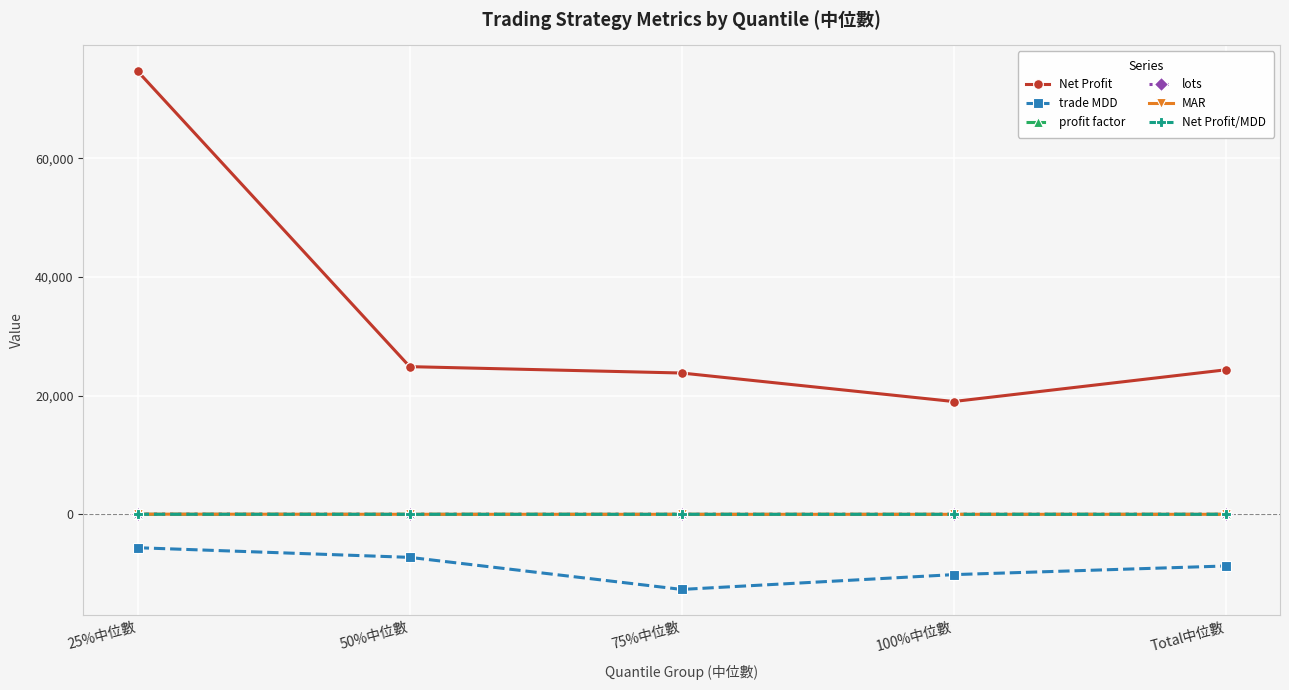

The value of trade MDD at 100%中位數 is -10160.0. True or false?

True